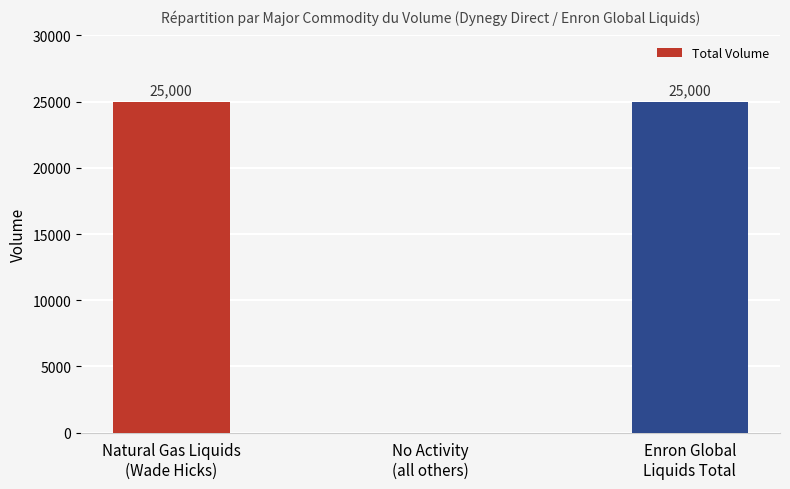

What is the sum of all values?

50000